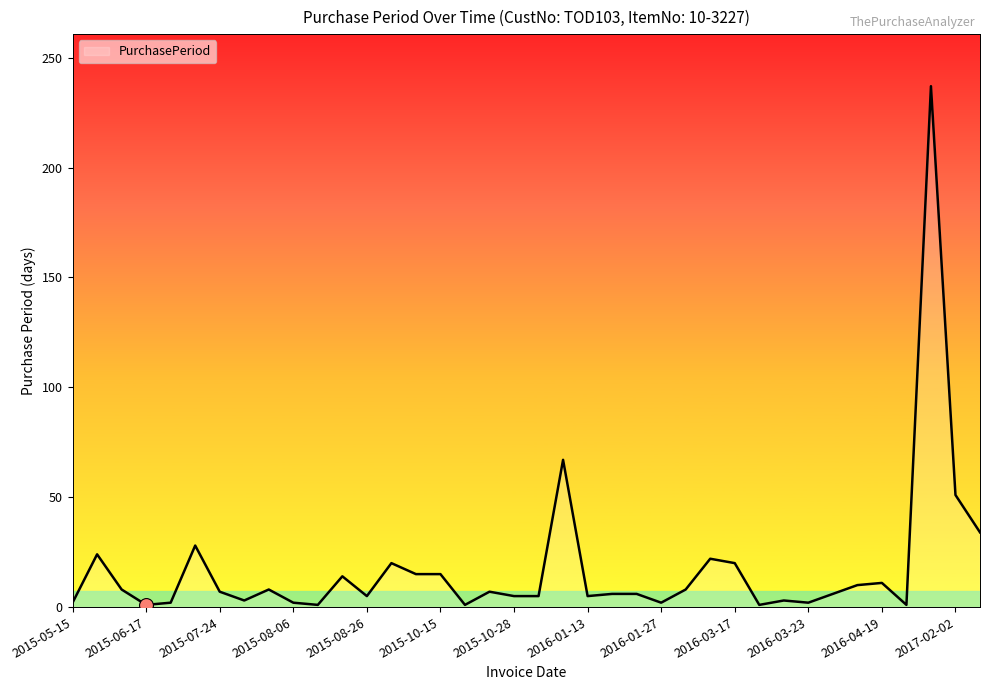

What is the difference between the maximum and minimum values?

236